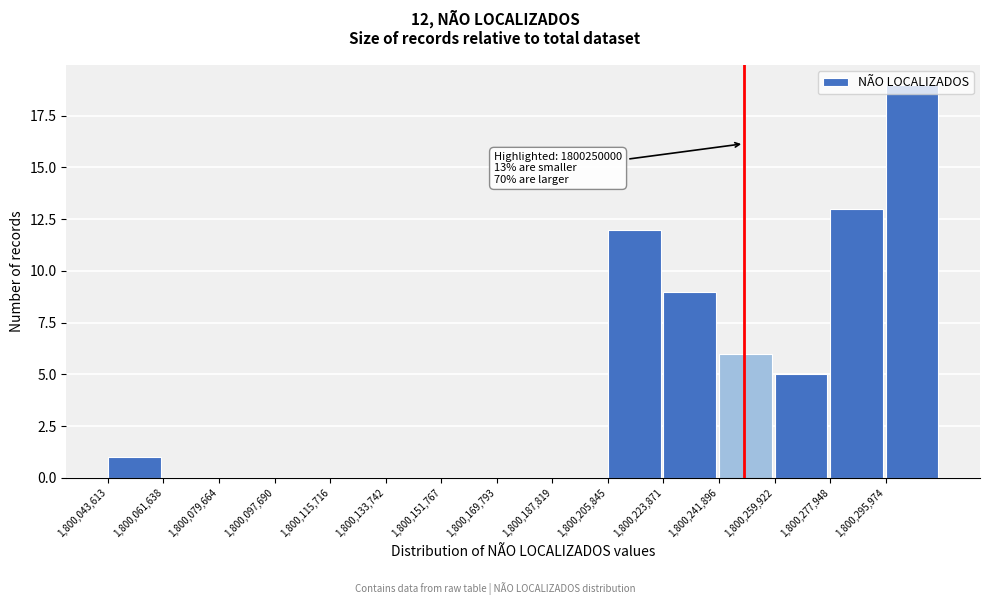

Which range on the x-axis has the tallest bar?

1800296000 to 1800314000